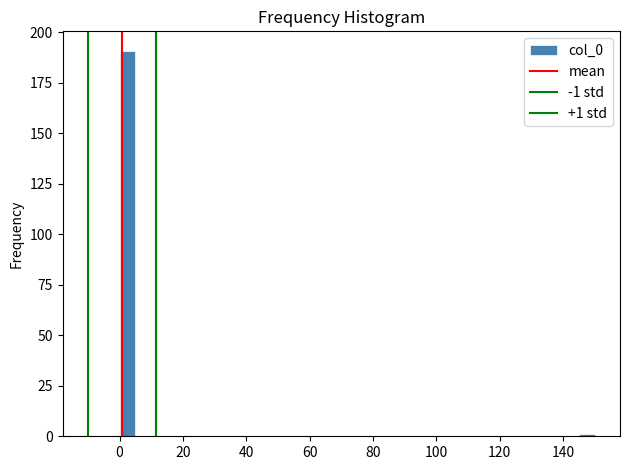

Around what value on the x-axis is the tallest bar? Give the approximate position of its centre, as read against the axis.

2